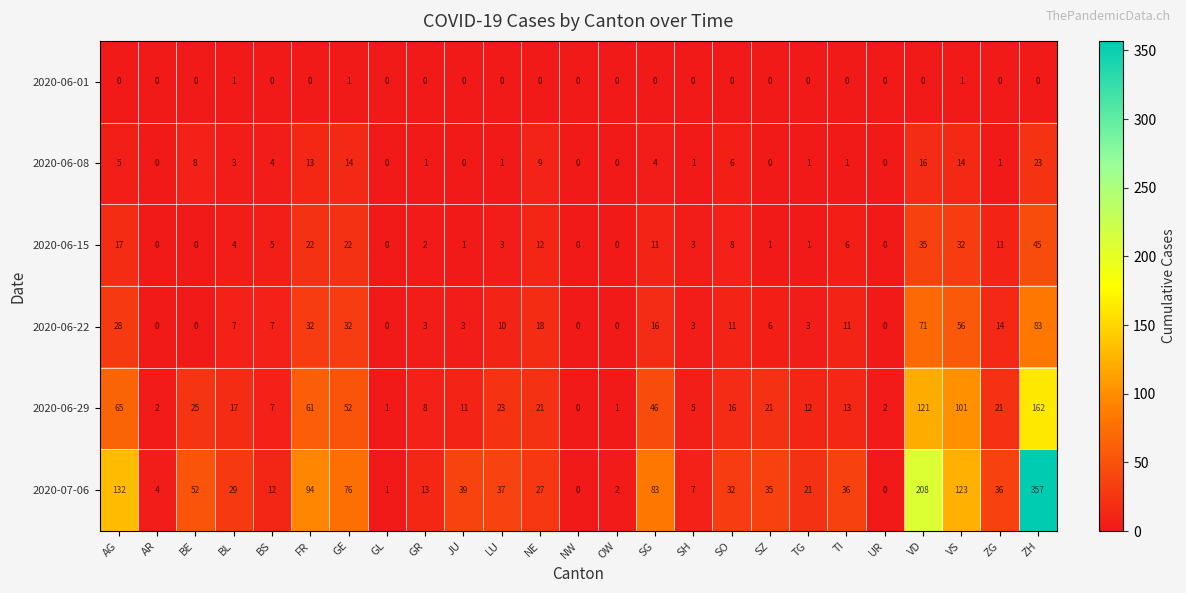

What is the sum of the 2020-07-06 values at JU and SH?

46